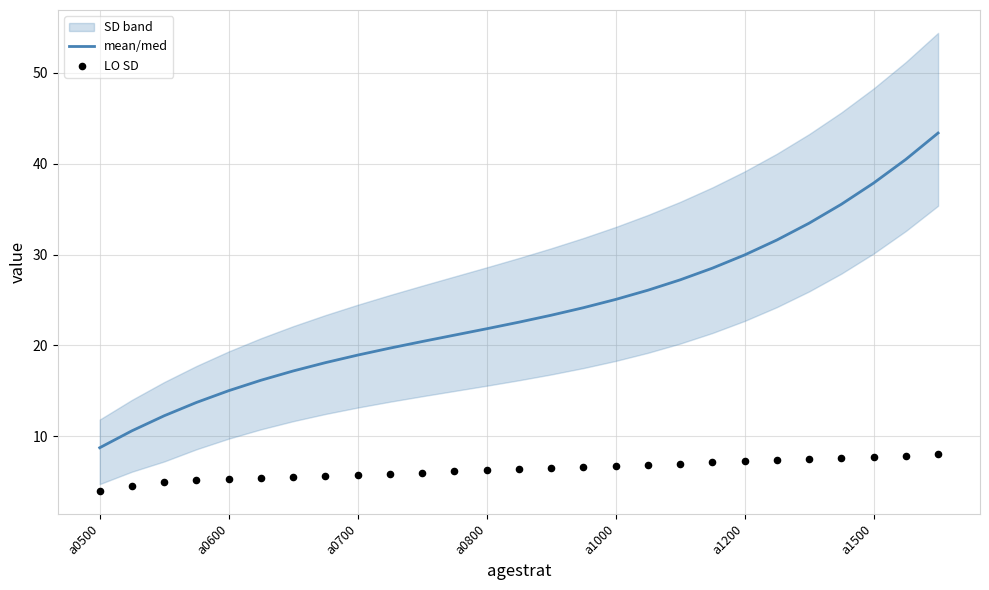

Which series has the widest spread of Y values?

mean/med